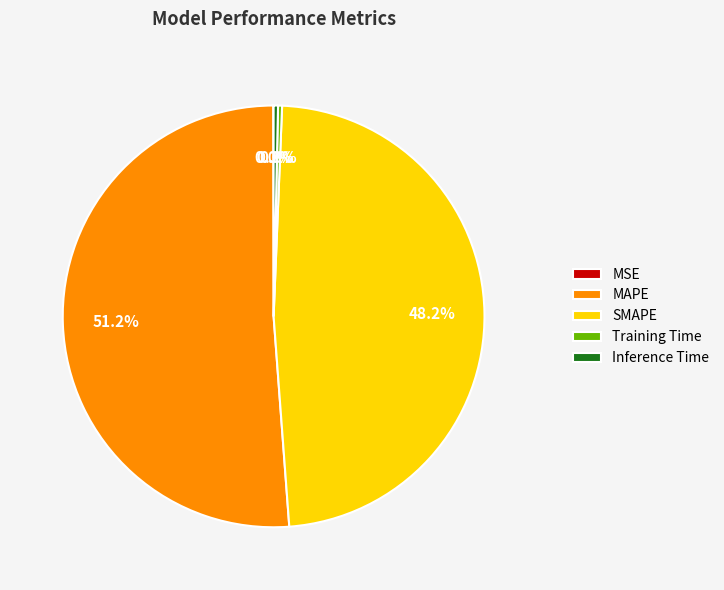

Which category has the biggest portion of the pie?

MAPE